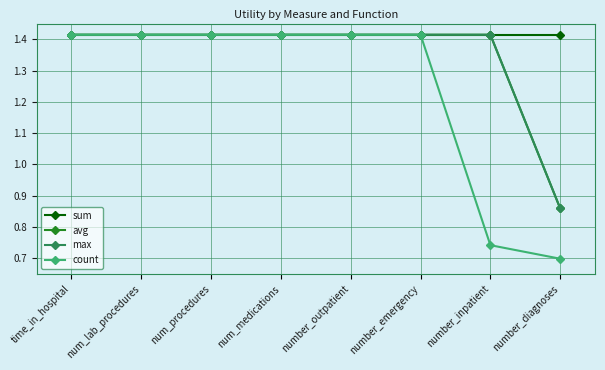

What is the highest value of the count series?

1.4